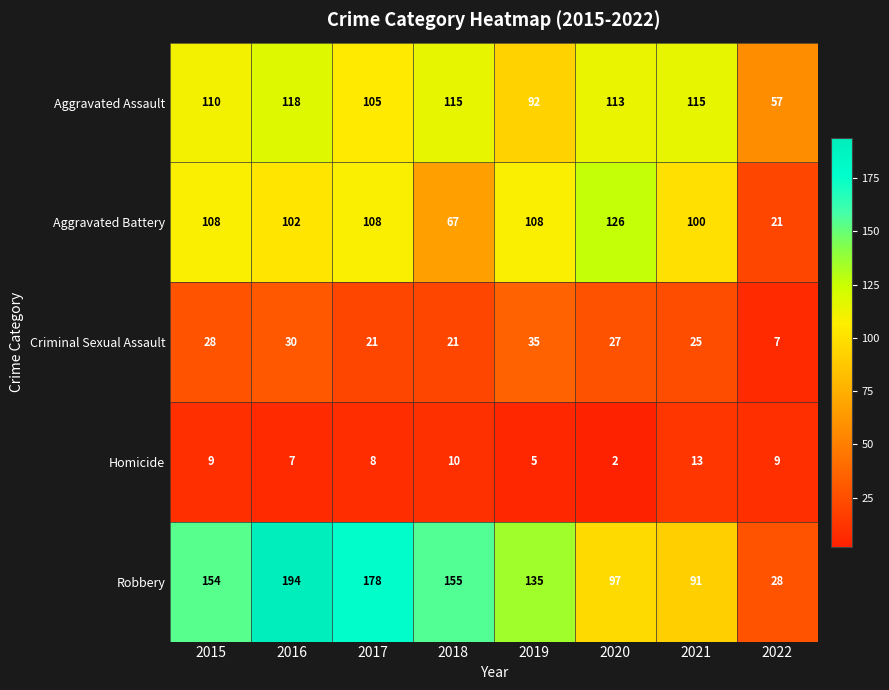

How many data points does each series have?

8